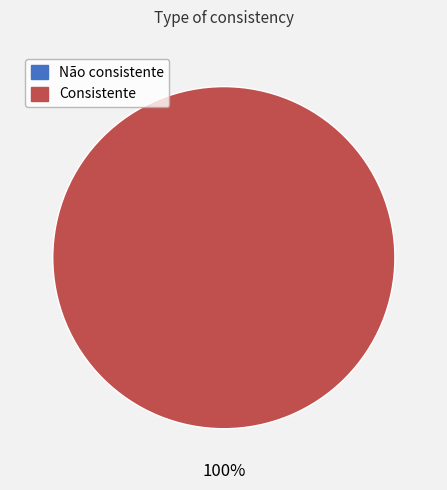

What is the smallest slice in the pie chart?

Não consistente